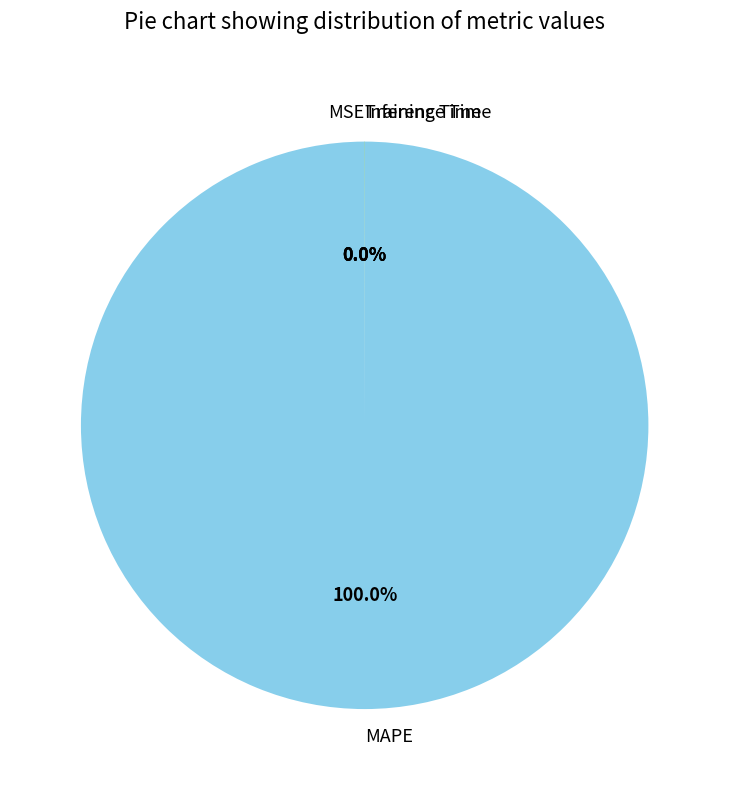

Is there any slice that represents more than half of the pie?

Yes